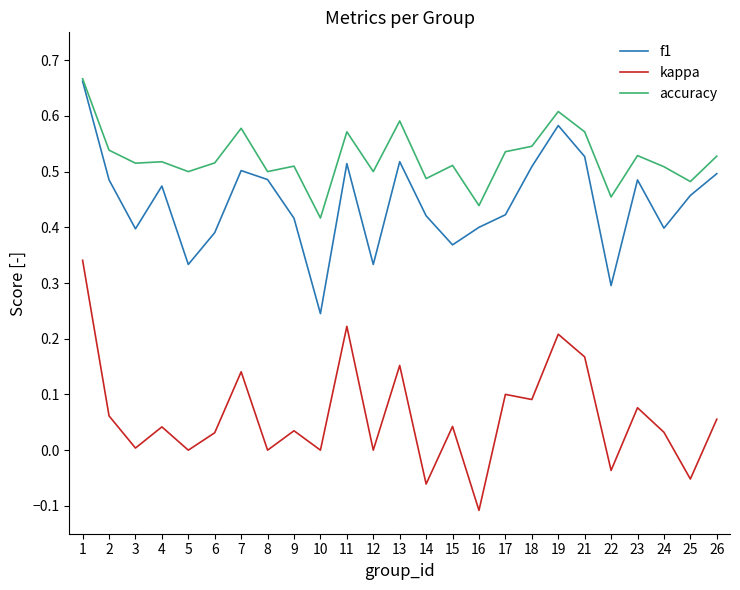

At 22, list the series in order from smallest to largest.

kappa, f1, accuracy